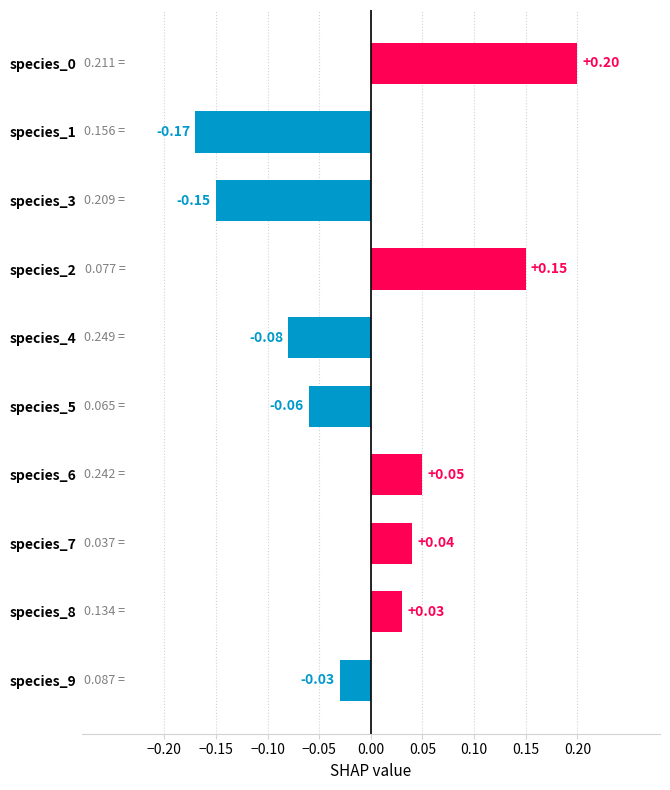

What is the change in value from species_4 to species_0?

+0.3